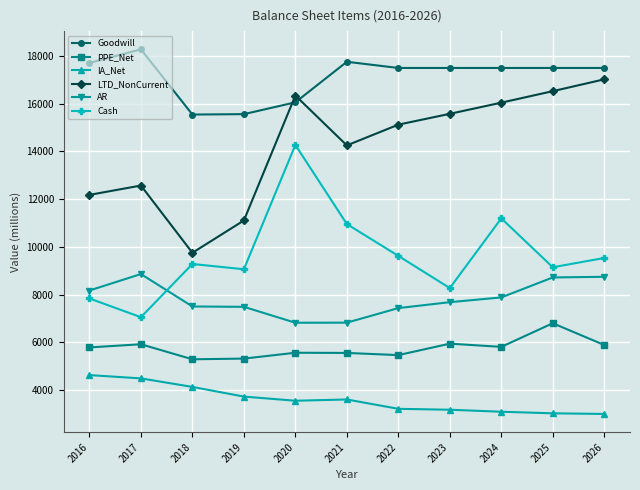

What is the value of the Goodwill point at the 3rd from the left?

15546.0